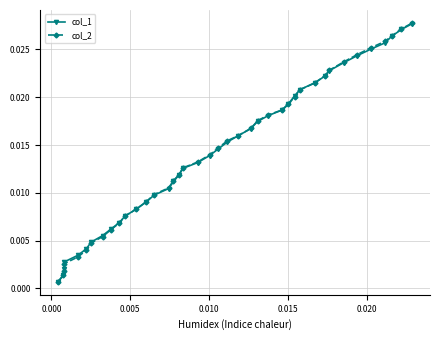

At how many categories does at least one series exceed 0?

40